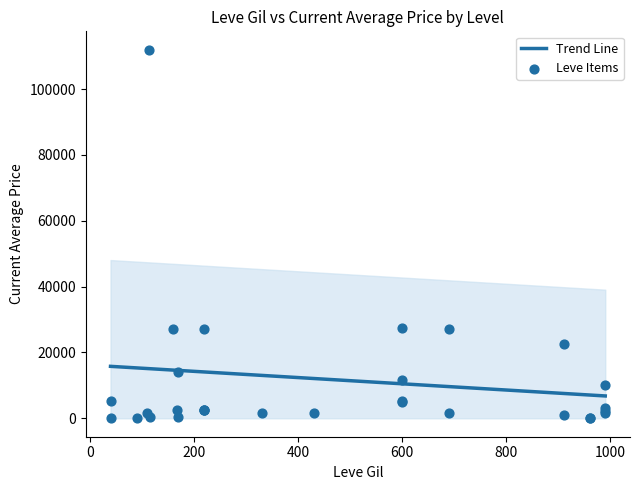

Between 1 and 15, which is larger?

1